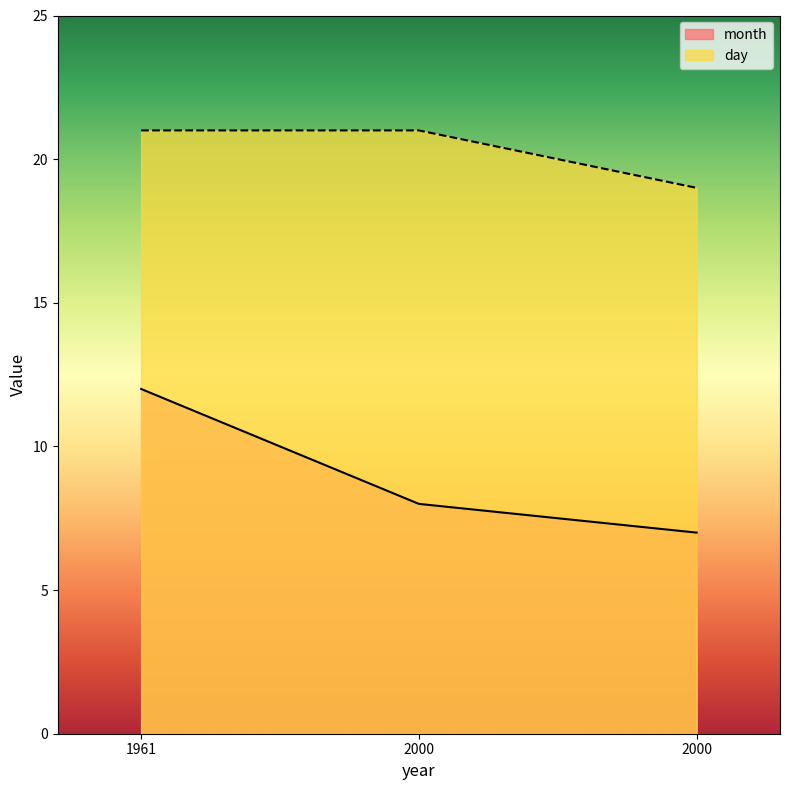

Which series has the largest total across all categories?

day